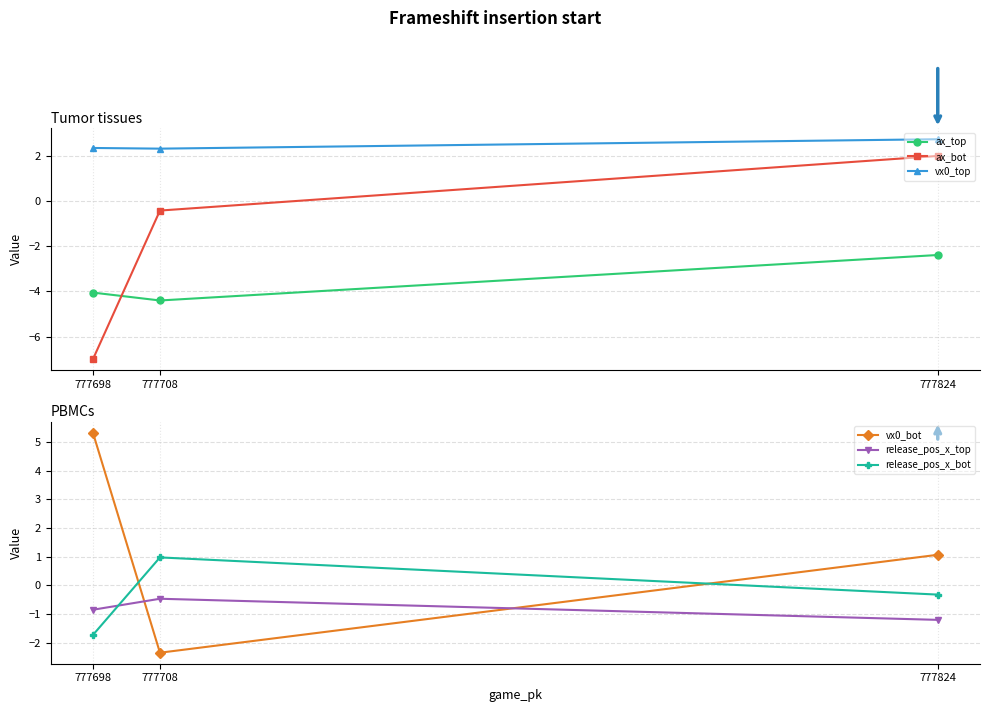

How many data points in release_pos_x_bot are less than 0?

2